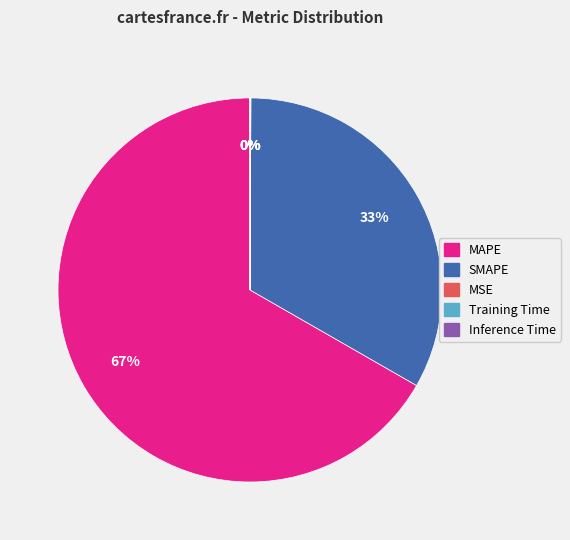

What is the majority slice?

MAPE